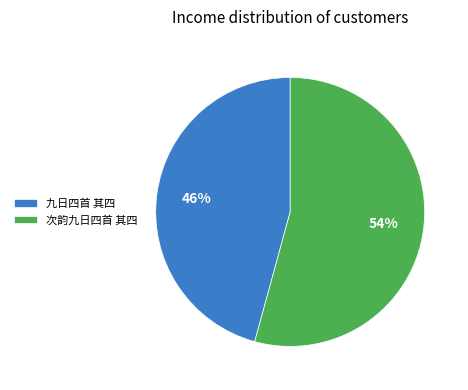

Which slice is the smallest?

九日四首 其四